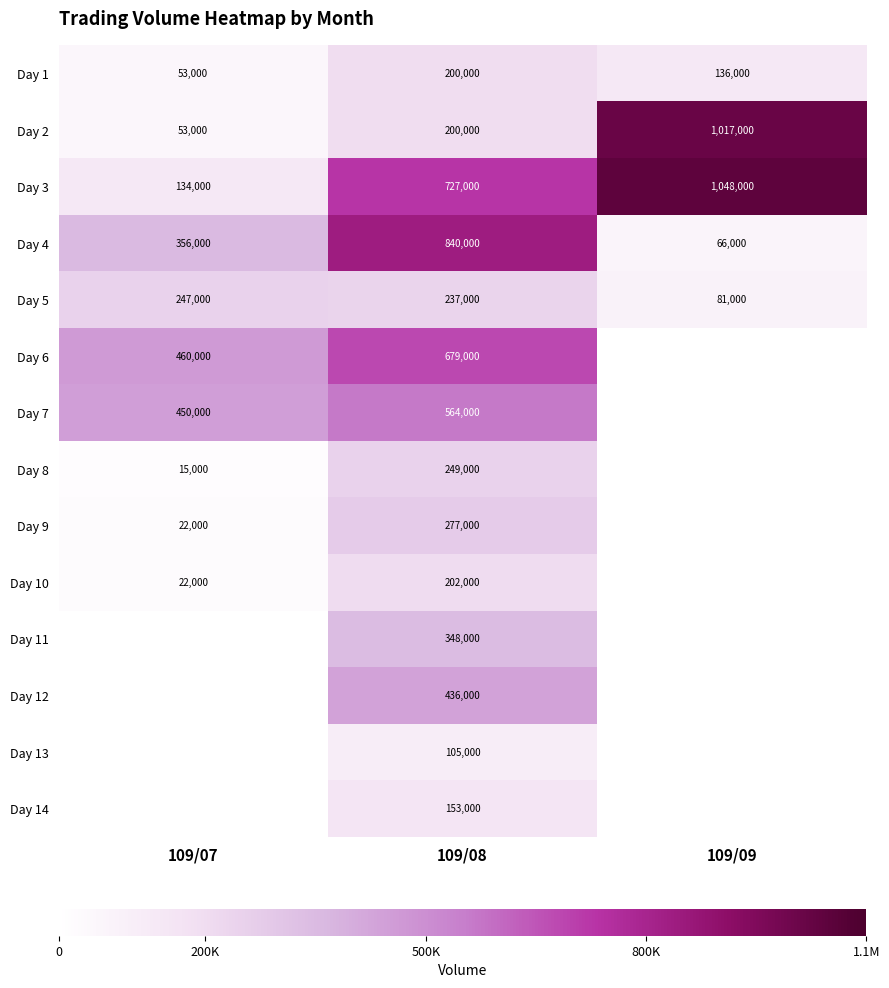

What is the difference between the highest and lowest values at 109/09?

1048000.0